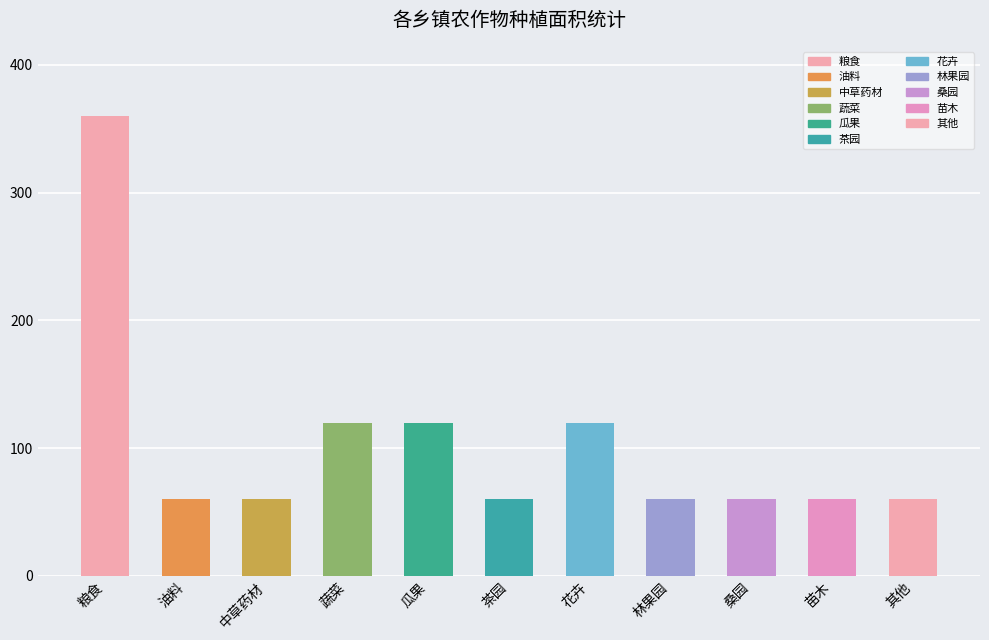

True or false: the data shows 57 at 花卉.

False